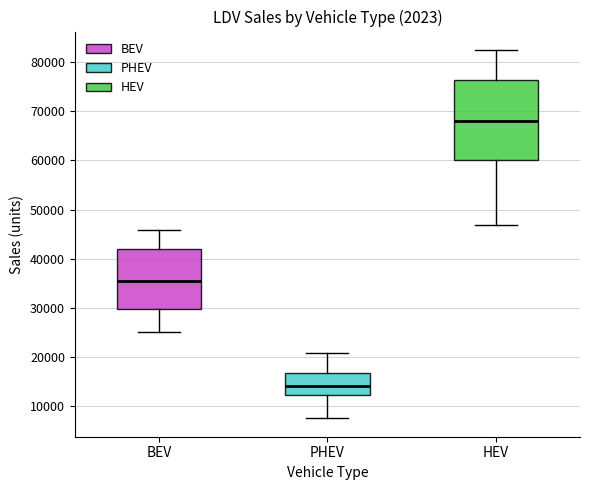

Reading left to right, read every box against the y-axis: the position of its median line, the range the box covers, and the ends of its whiskers. The values are not printed on the chart, so give them approximately, as read against the axis.

BEV: median 35000, box 30000 to 42000, whiskers 25000 to 46000
PHEV: median 14000, box 12000 to 17000, whiskers 7000 to 21000
HEV: median 68000, box 60000 to 76000, whiskers 47000 to 83000